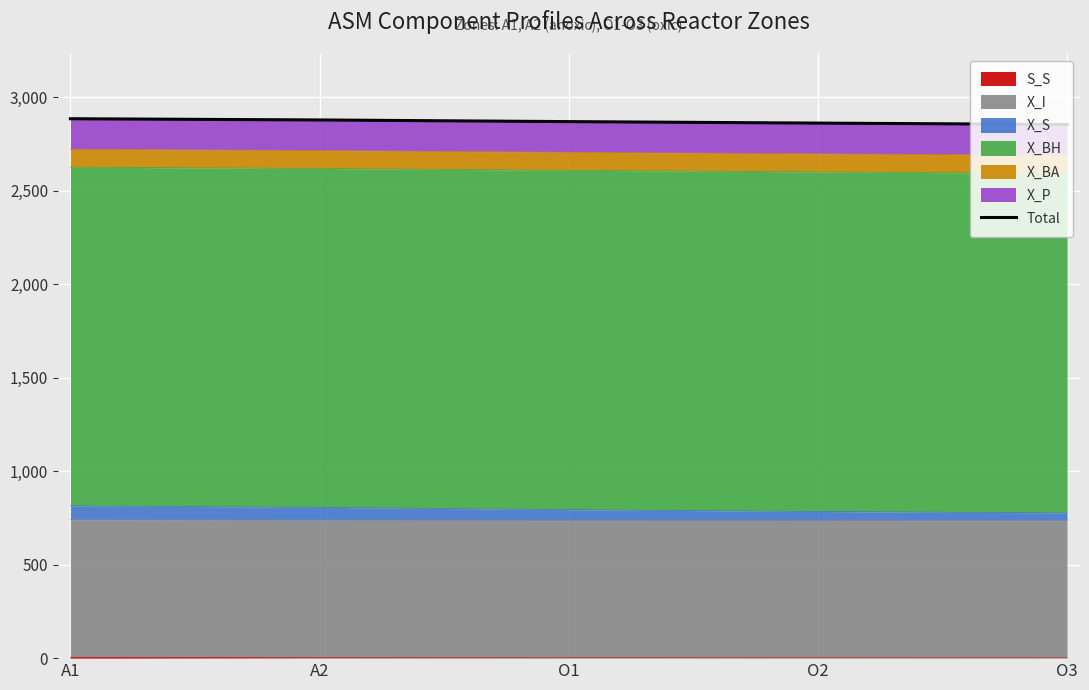

The value at O3 is 1218.2. True or false?

False